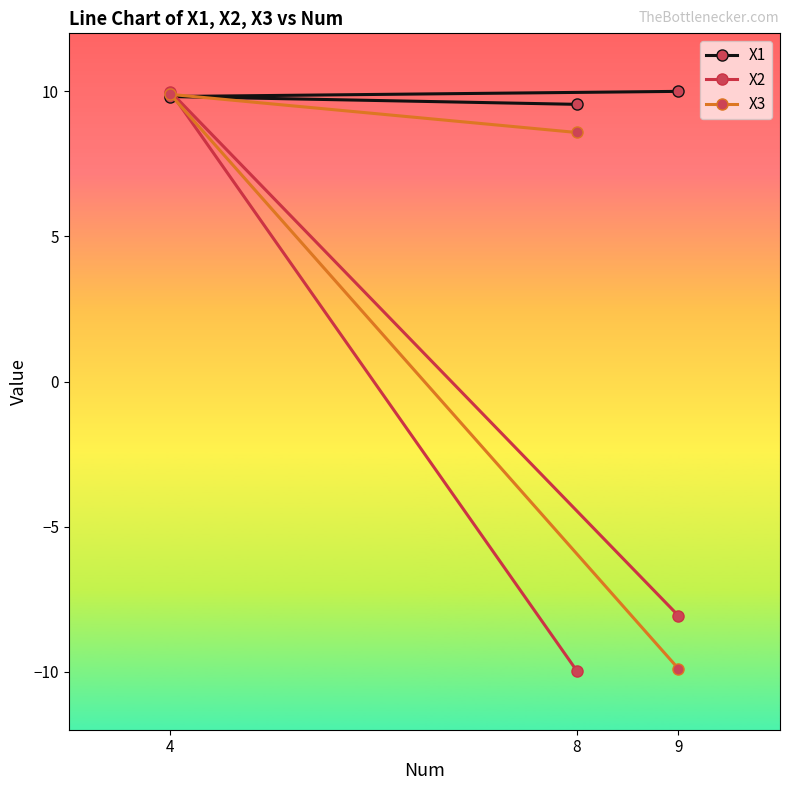

Between 8 and 9, which series saw the biggest shift?

X3